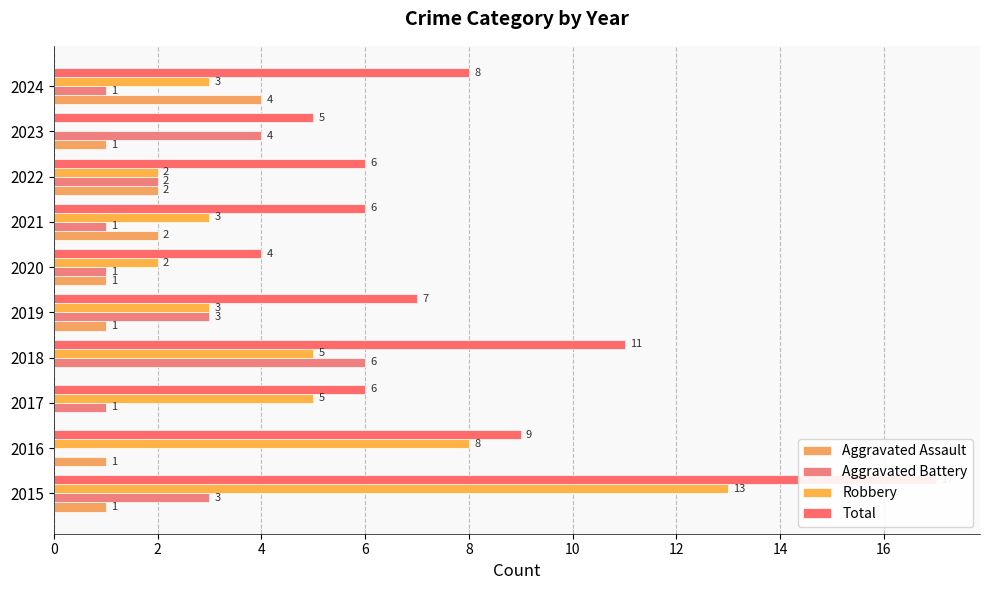

How many data points does each series have?

10